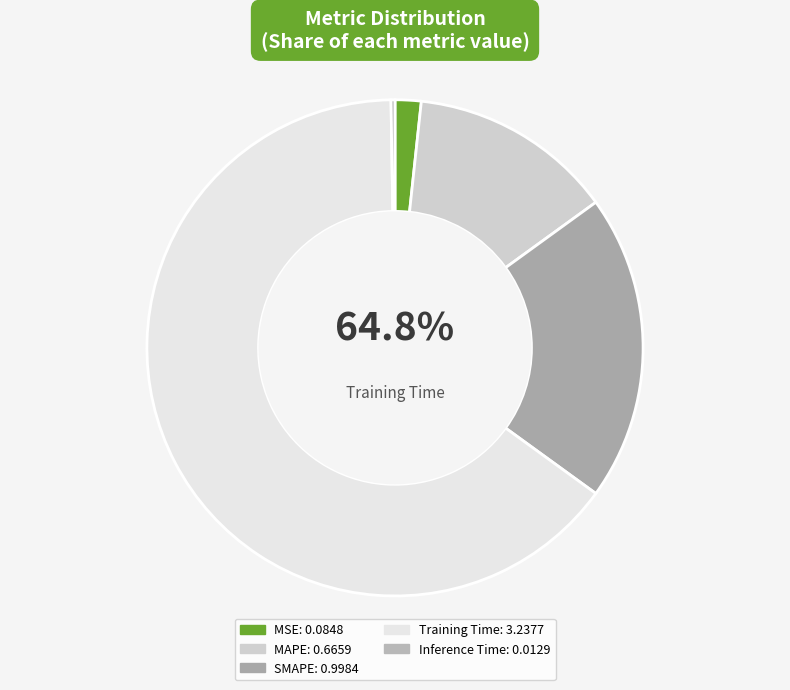

How much of the chart is everything except Inference Time?

99.7%